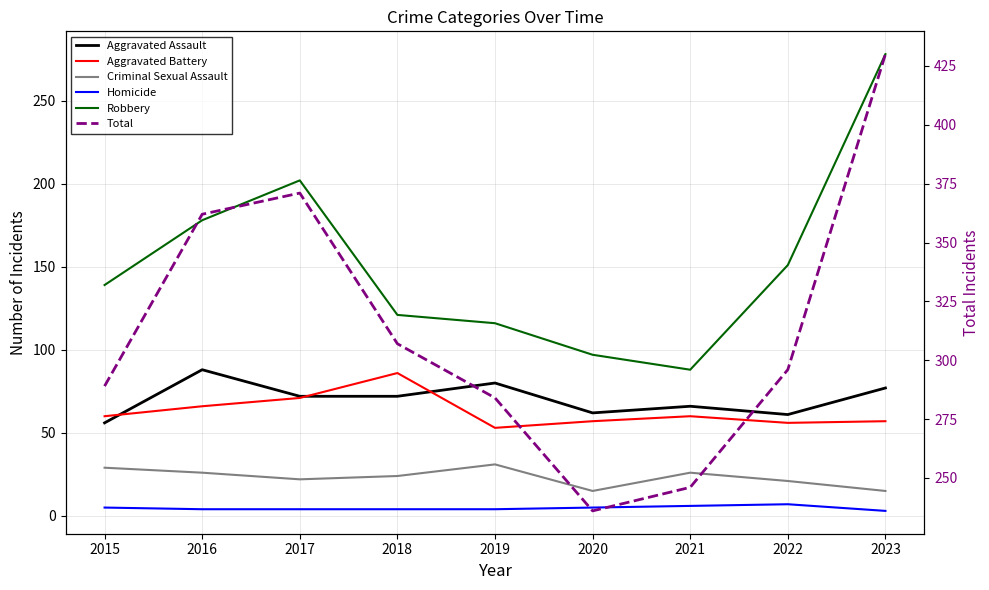

The value of Total at 2018 is 307. True or false?

True